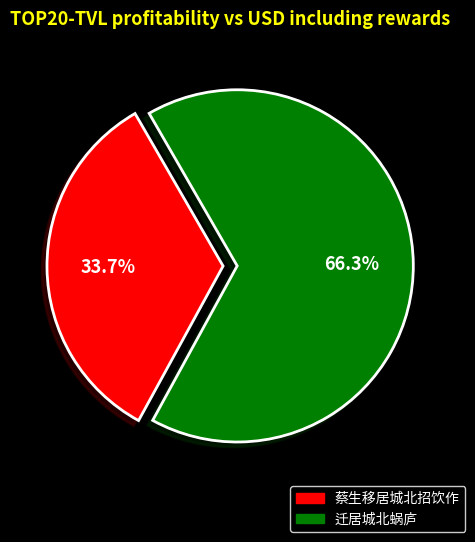

Does any single category account for the majority?

Yes